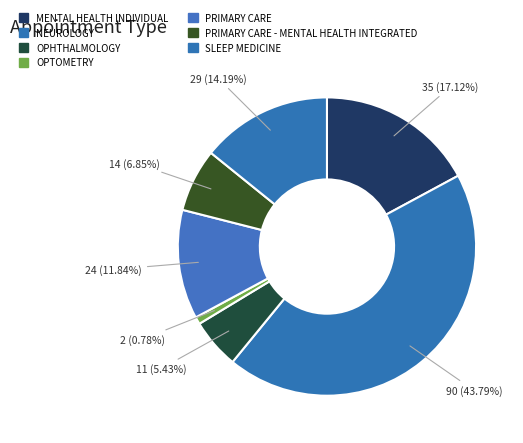

What percentage is NOT represented by OPHTHALMOLOGY?

94.6%